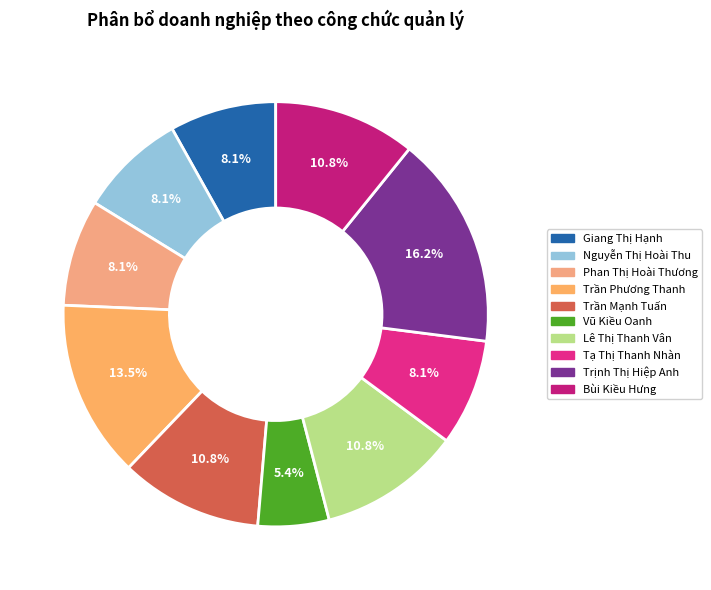

Is there a majority slice in this chart?

No